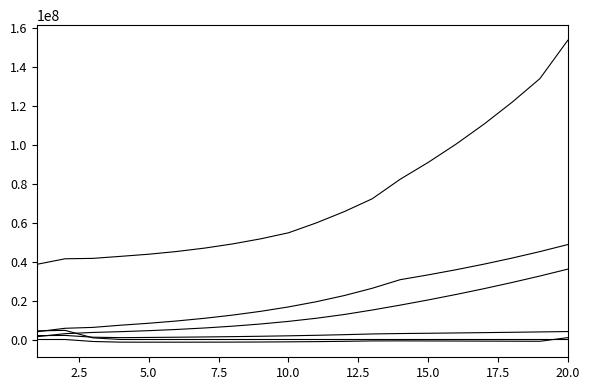

Is it true that Baseline Estimated Income Taxes @ 40% equals -1496948.8 at 17?

False